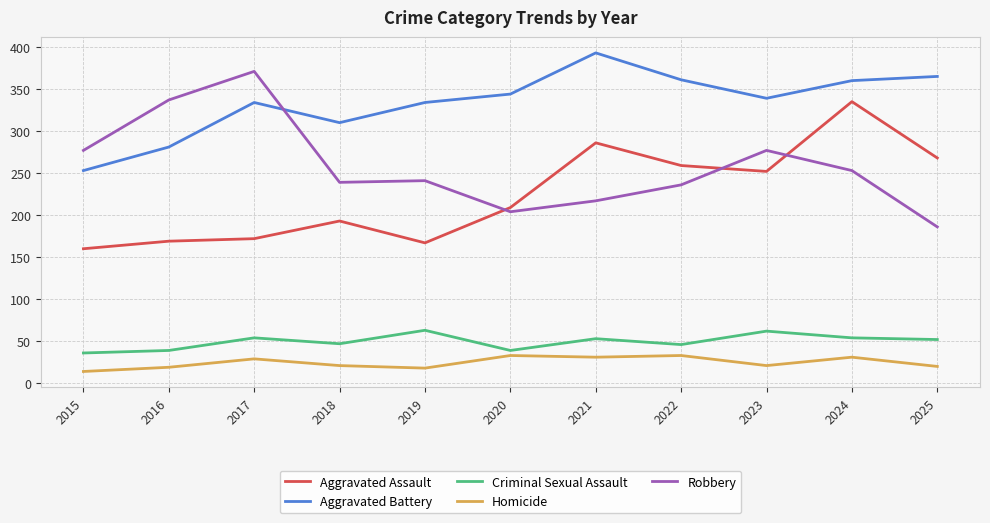

At which label does Robbery reach its peak?

2017